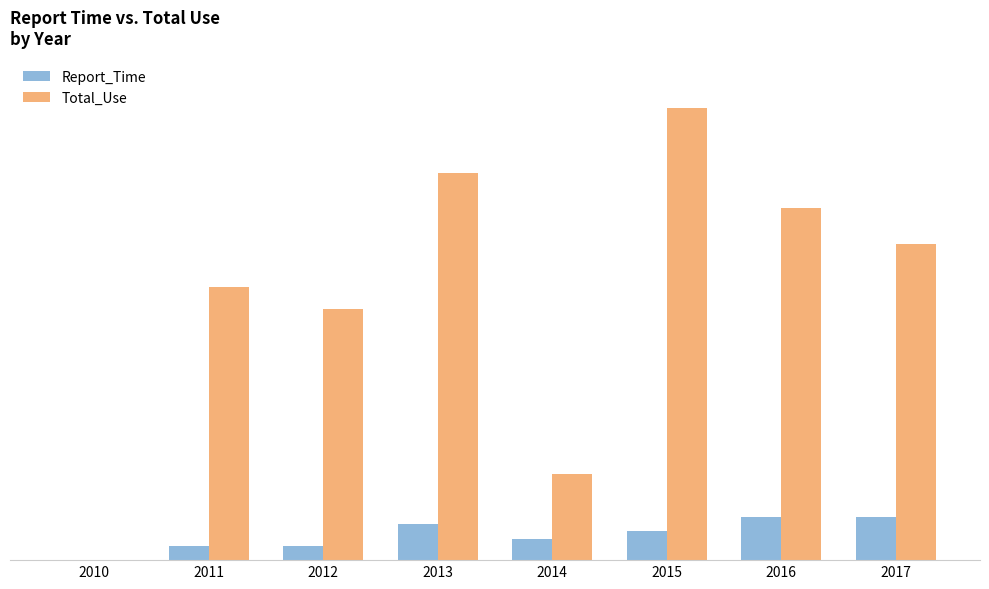

Are the bars grouped side by side (vs. stacked)?

Yes